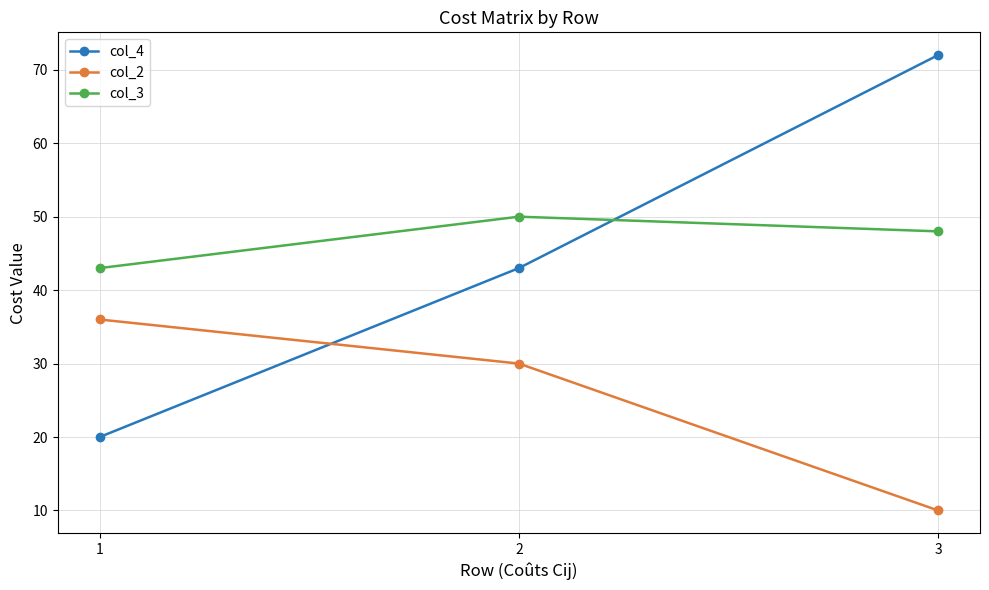

The value of col_3 at 3 is 67. True or false?

False